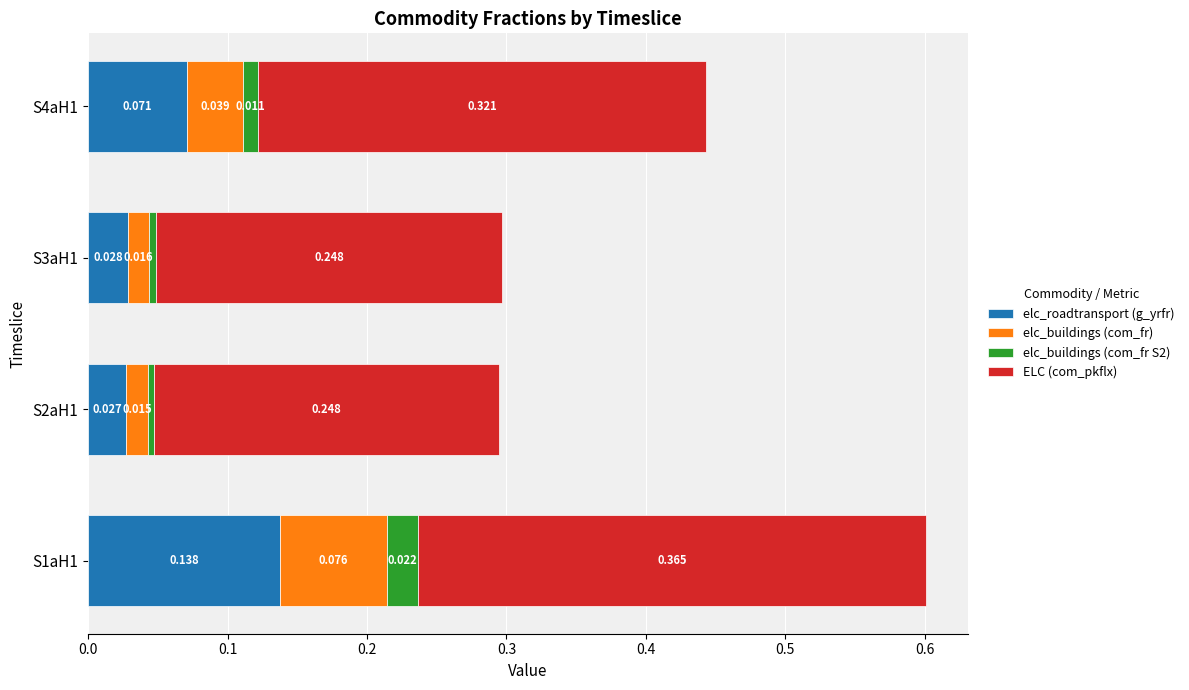

Reading left to right, transcribe all the data shown in this chart.

elc_roadtransport (g_yrfr): 0.1	0.0	0.0	0.1
elc_buildings (com_fr): 0.1	0.0	0.0	0.0
elc_buildings (com_fr S2): 0.0	0.0	0.0	0.0
ELC (com_pkflx): 0.4	0.2	0.2	0.3